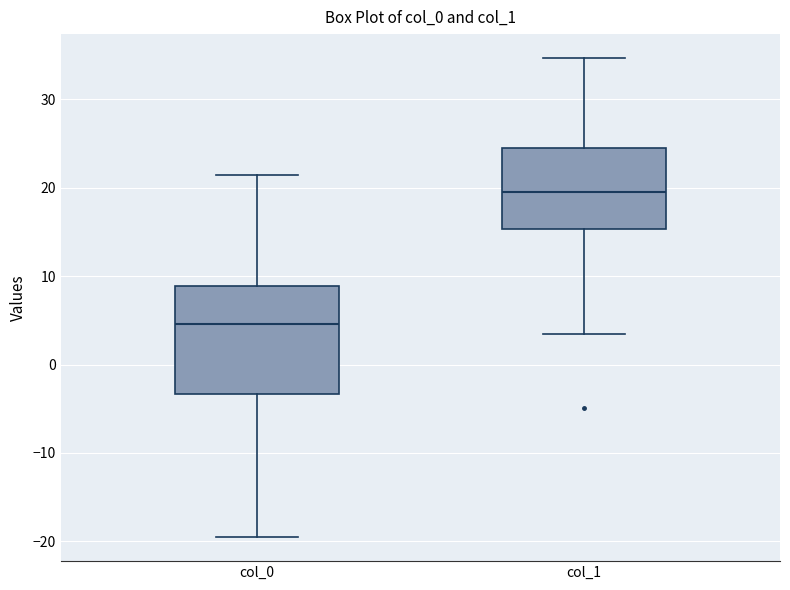

Reading left to right, read every box against the y-axis: the position of its median line, the range the box covers, and the ends of its whiskers. The values are not printed on the chart, so give them approximately, as read against the axis.

col_0: median 5, box -3 to 9, whiskers -20 to 21
col_1: median 20, box 15 to 25, whiskers 3 to 35